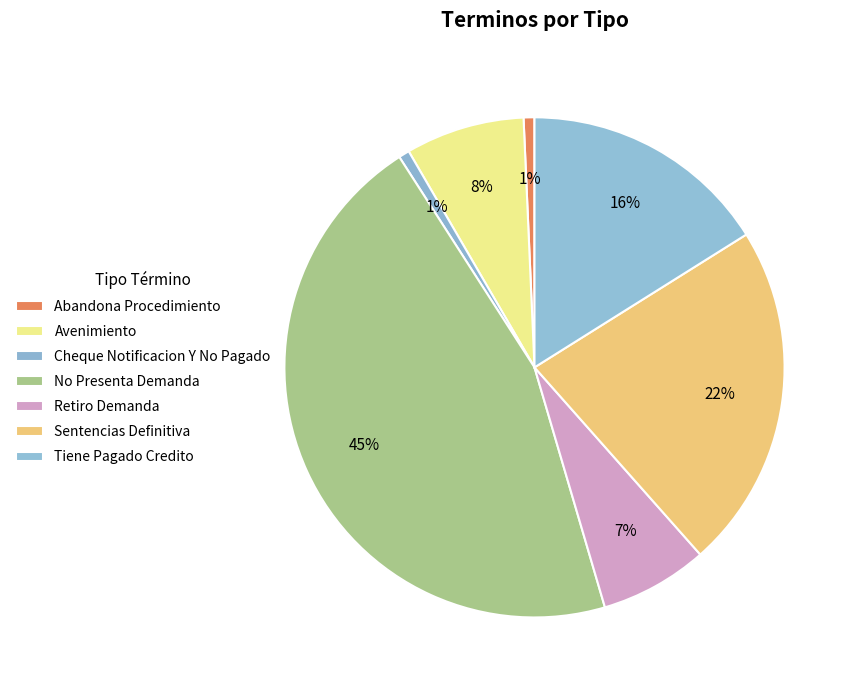

True or false: Sentencias Definitiva accounts for 35% of the total.

False